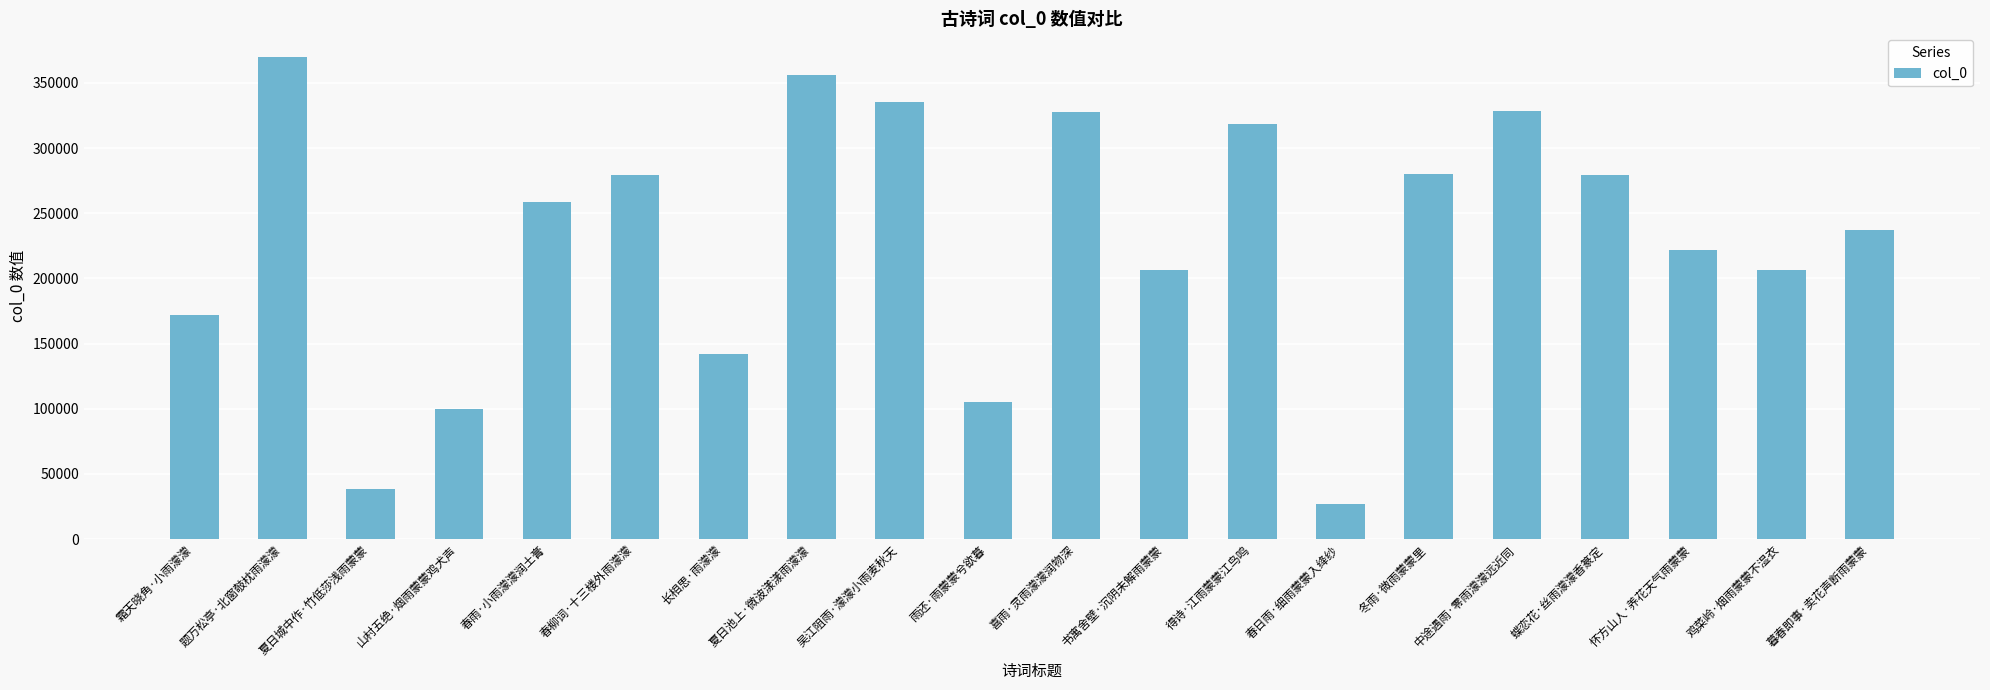

Read the value at 题万松亭·北窗攲枕雨濛濛, to the nearest 50.

369600